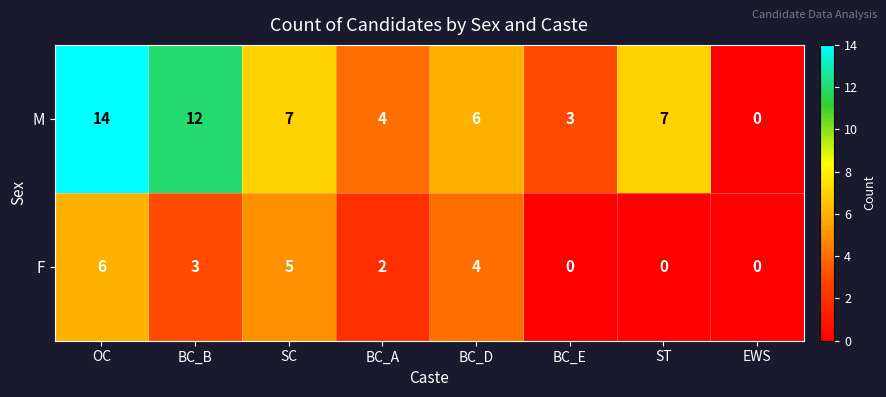

Reading left to right, list all the values displayed in this chart.

M: OC=14	BC_B=12	SC=7	BC_A=4	BC_D=6	BC_E=3	ST=7	EWS=0
F: OC=6	BC_B=3	SC=5	BC_A=2	BC_D=4	BC_E=0	ST=0	EWS=0